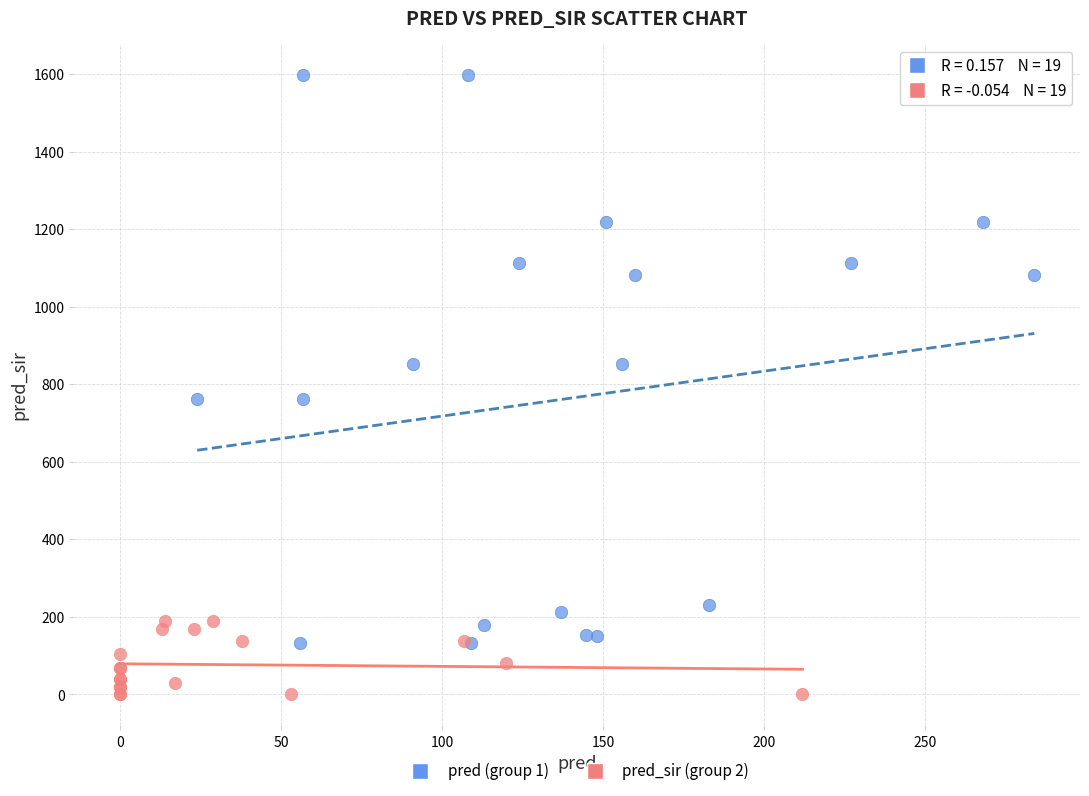

Which series has the widest spread of Y values?

pred (group 1)